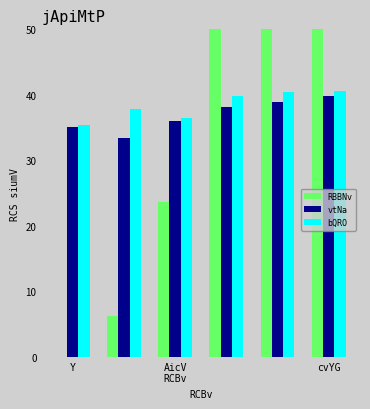

What is the average value of the bQRO series?

38.4